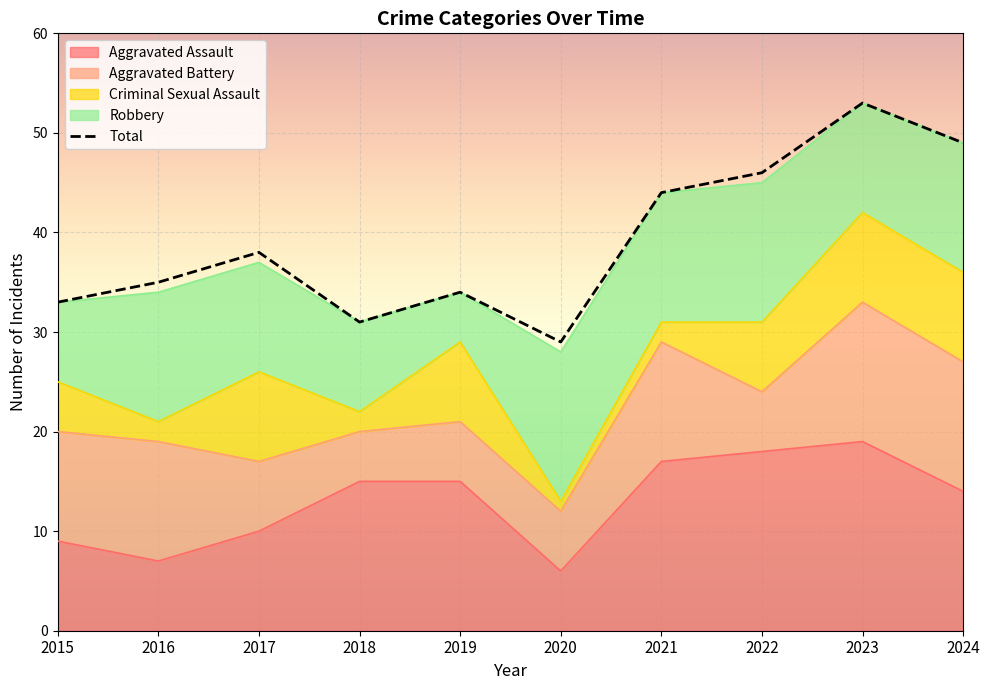

The Total series shows 31 at 2018. True or false?

True